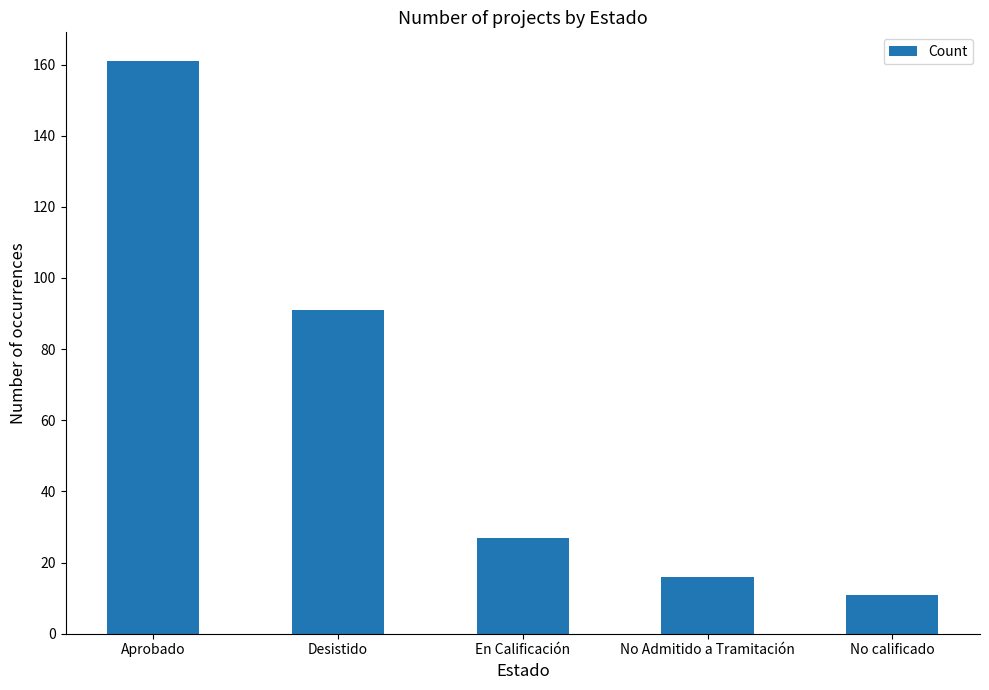

Is it true that the value at En Calificación is 27?

True